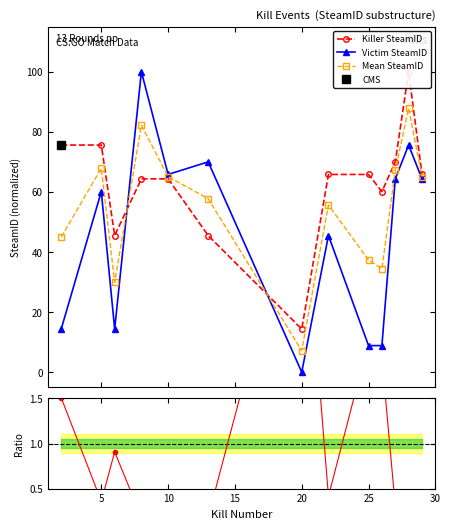

Rank the series at 0 from lowest to highest value.

Killer SteamID, Victim SteamID, Mean SteamID